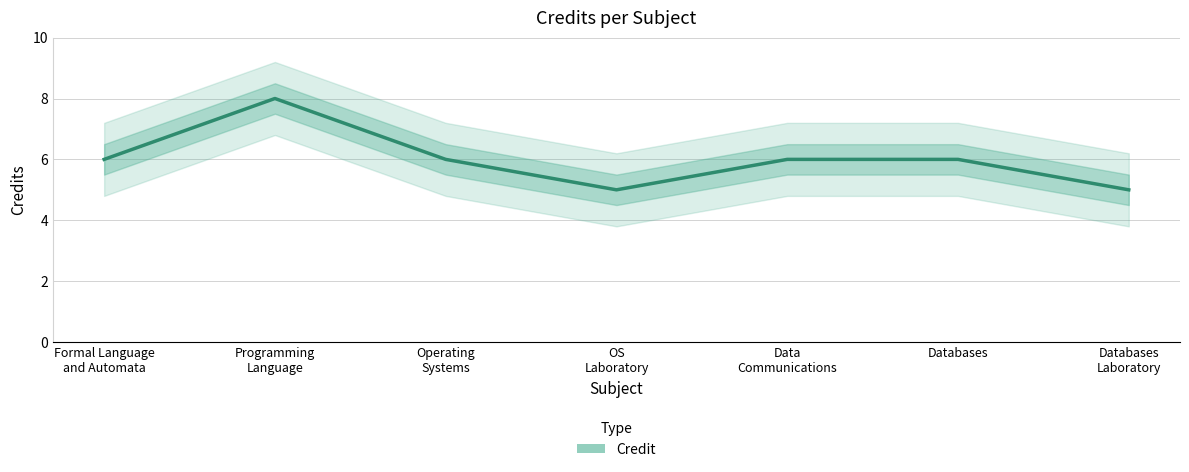

How many points are higher than both their immediate neighbors (excluding endpoints)?

1